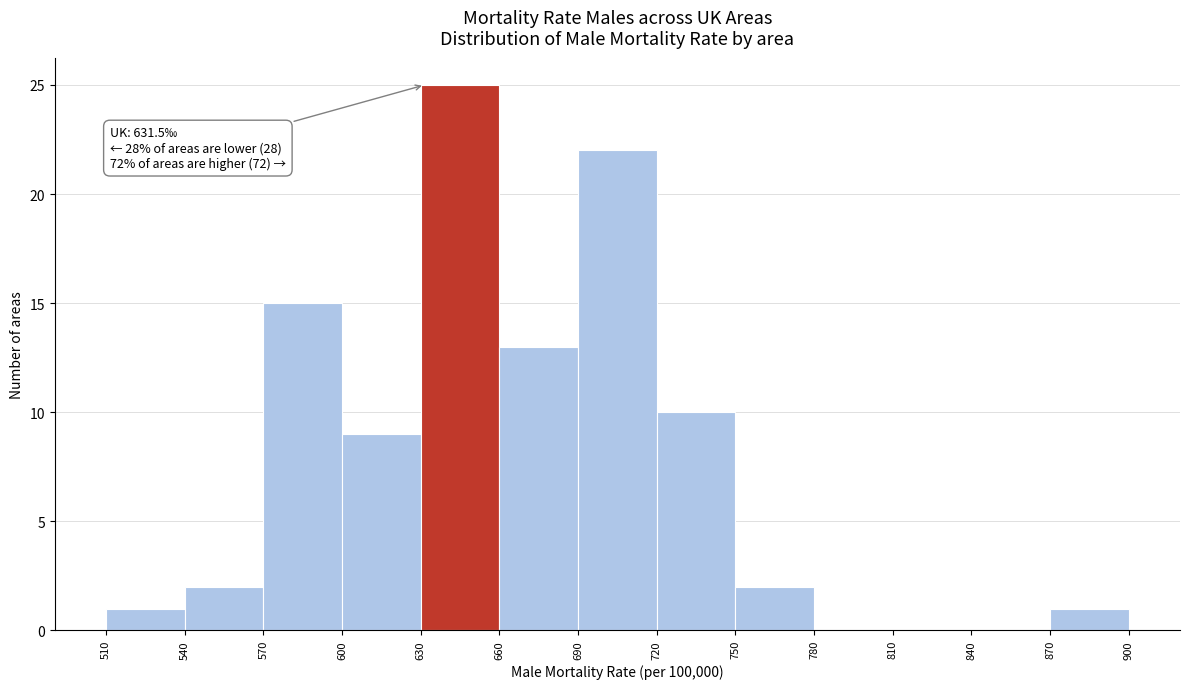

Which range on the x-axis has the tallest bar?

630 to 660